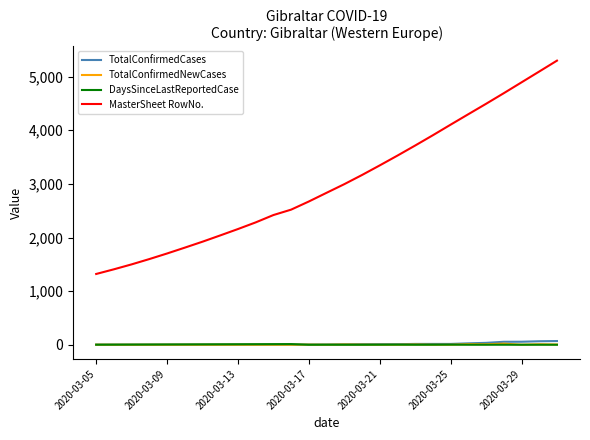

True or false: DaysSinceLastReportedCase and MasterSheet RowNo. intersect in this chart.

False